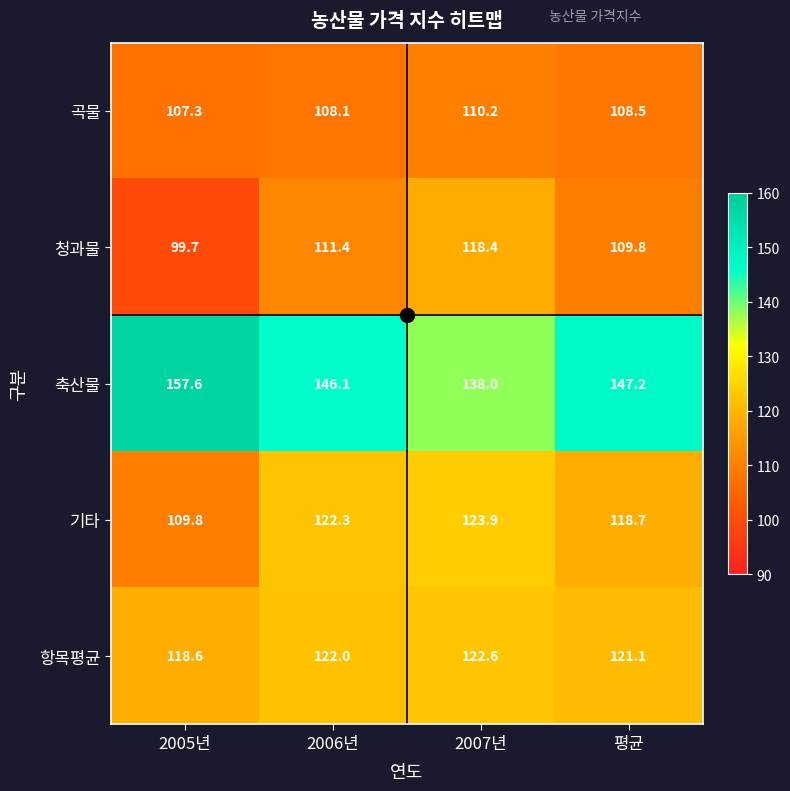

Which series has the widest spread of values?

축산물